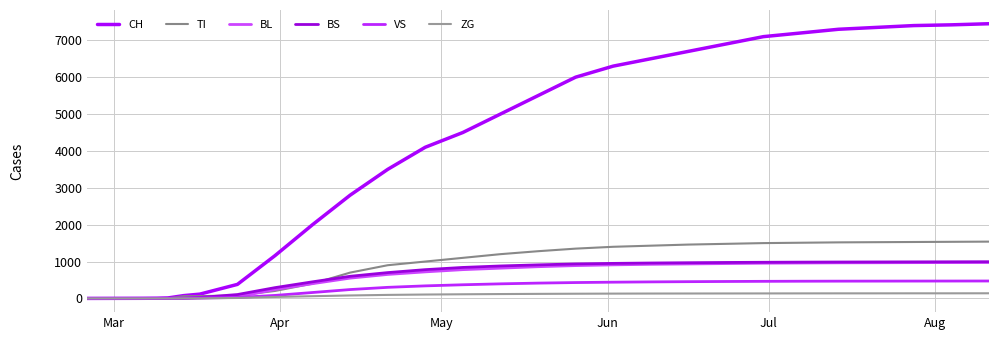

True or false: BL and CH intersect in this chart.

False